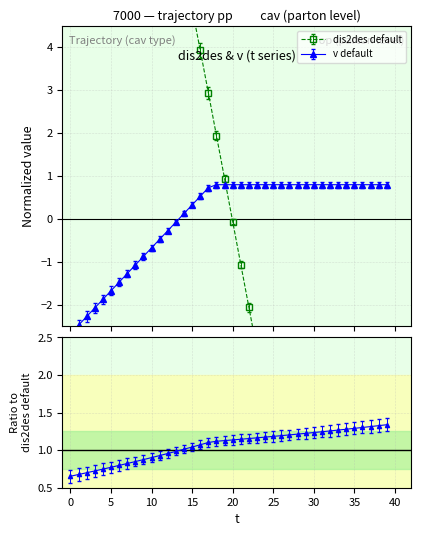

How many data points in dis2des are above 0?

20